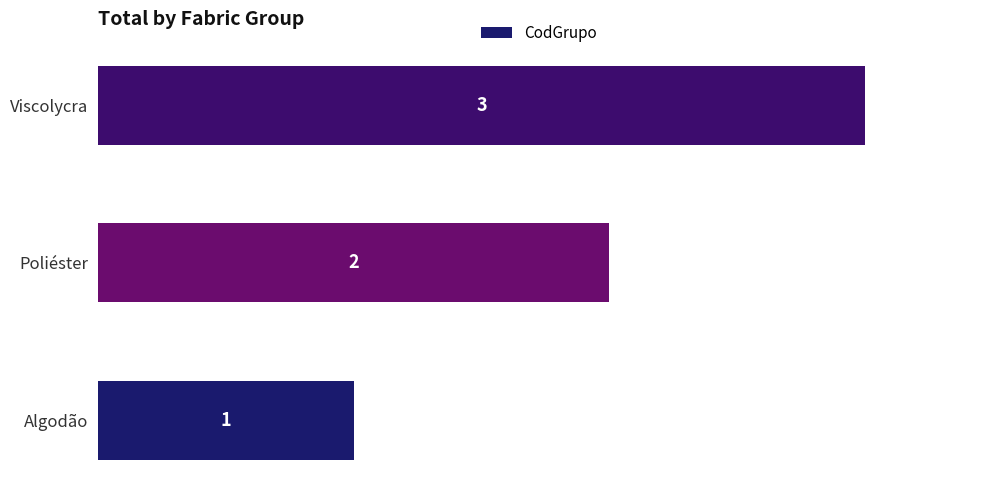

The chart shows a value of 2 at Poliéster. True or false?

True